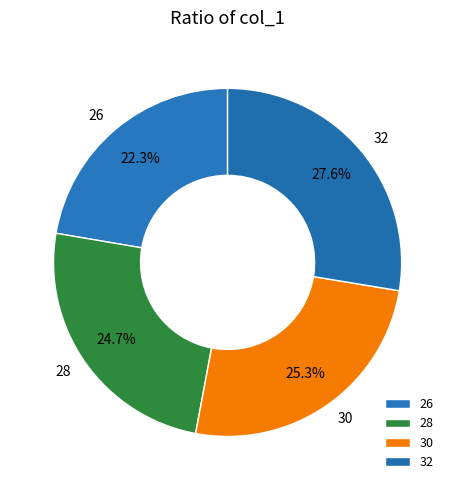

Does 30 account for over 50% of the chart?

No